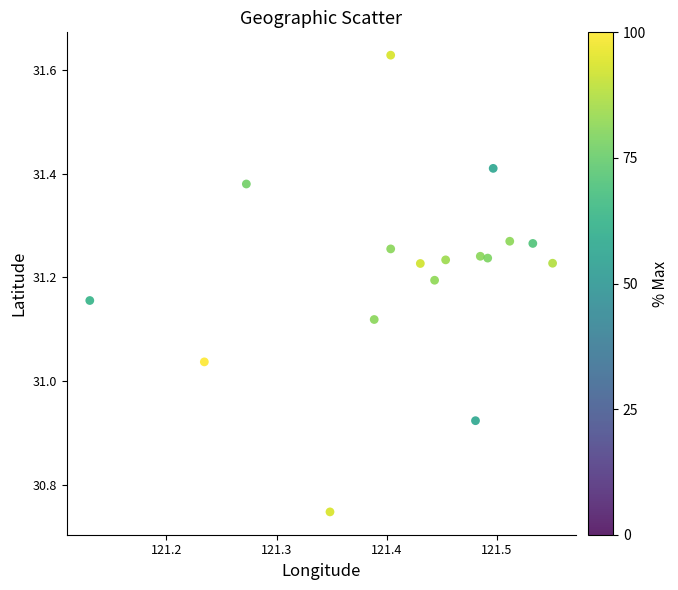

What is the range of X values (max minus min)?

0.4